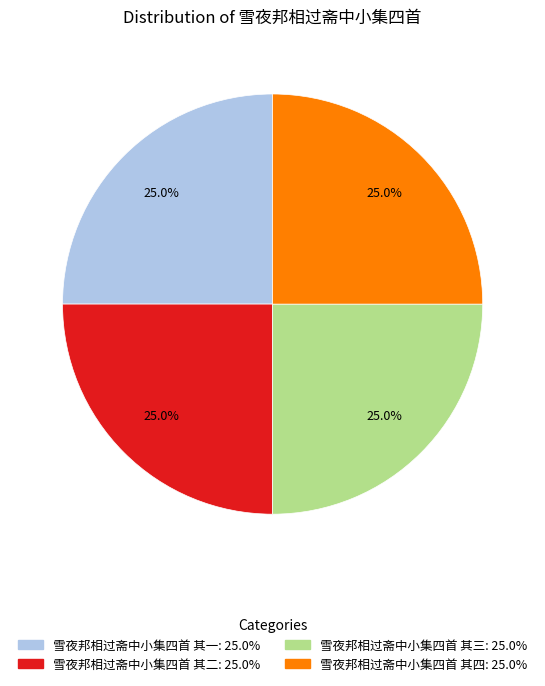

What percentage is the 雪夜邦相过斋中小集四首 其三 slice, to the nearest percent?

25%